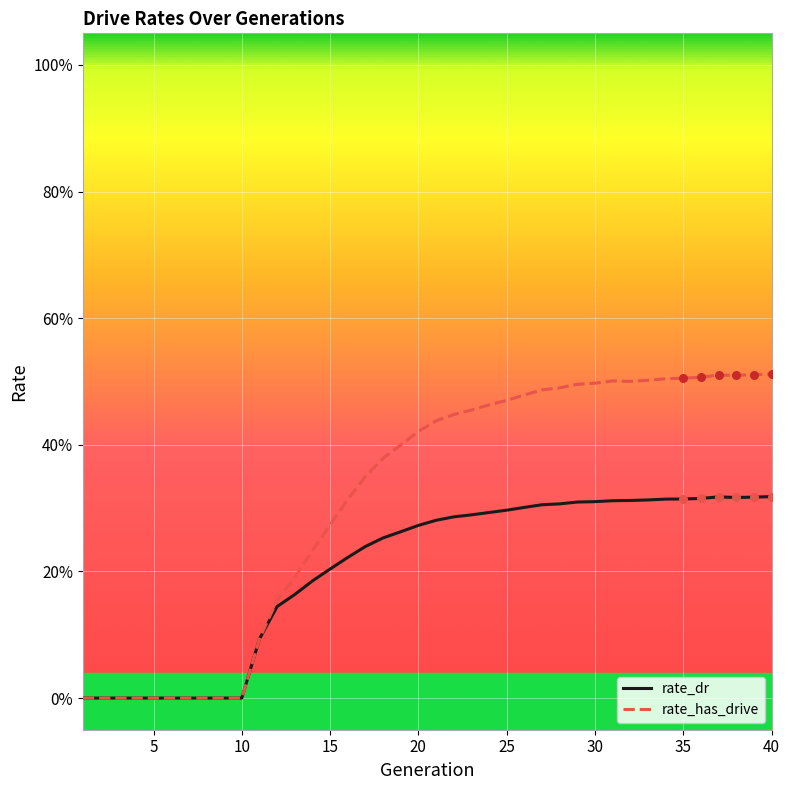

At how many categories does at least one series exceed 0?

30